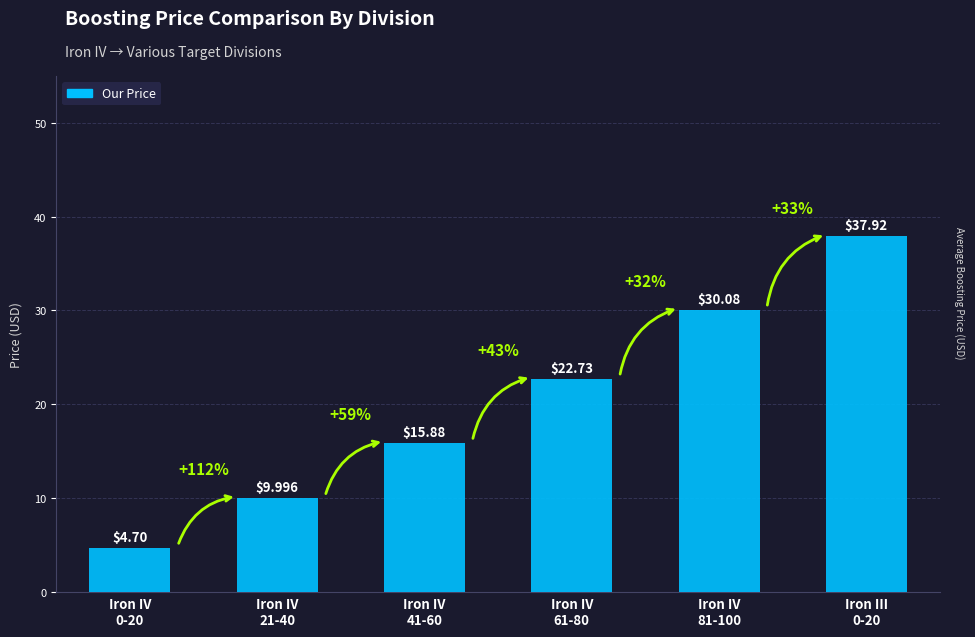

What is the sum of all values?

121.3